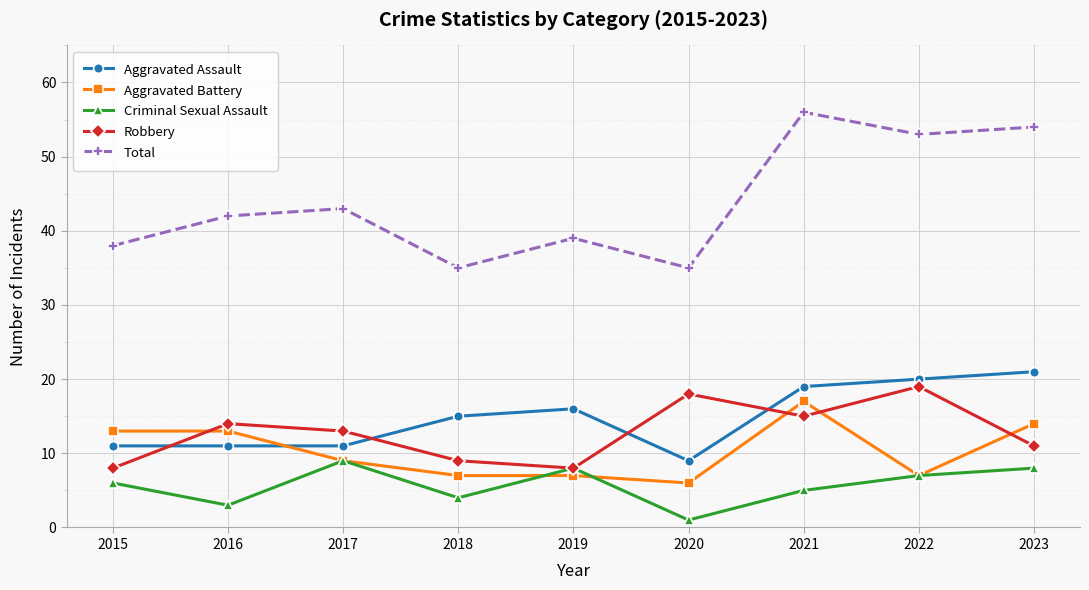

Which series has the largest range (max minus min)?

Total